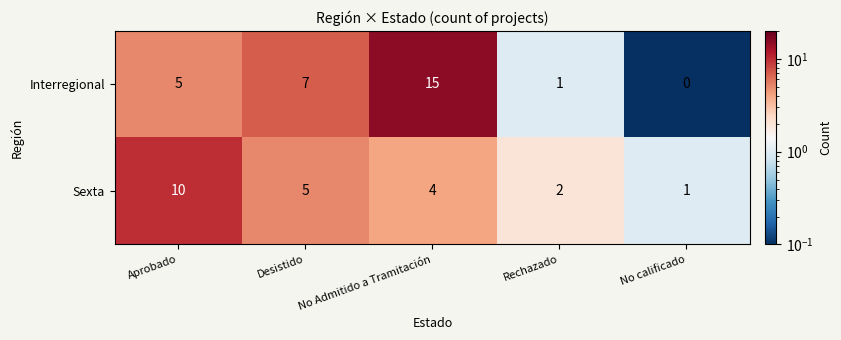

How many series are shown in this chart?

2